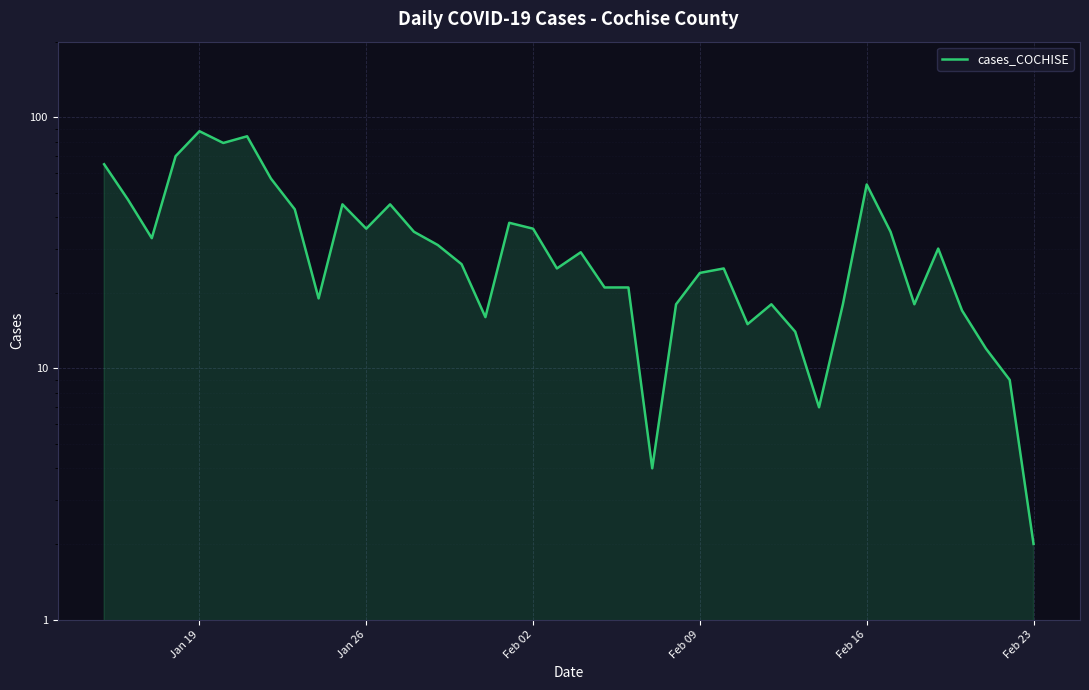

What is the maximum value shown in the chart?

88